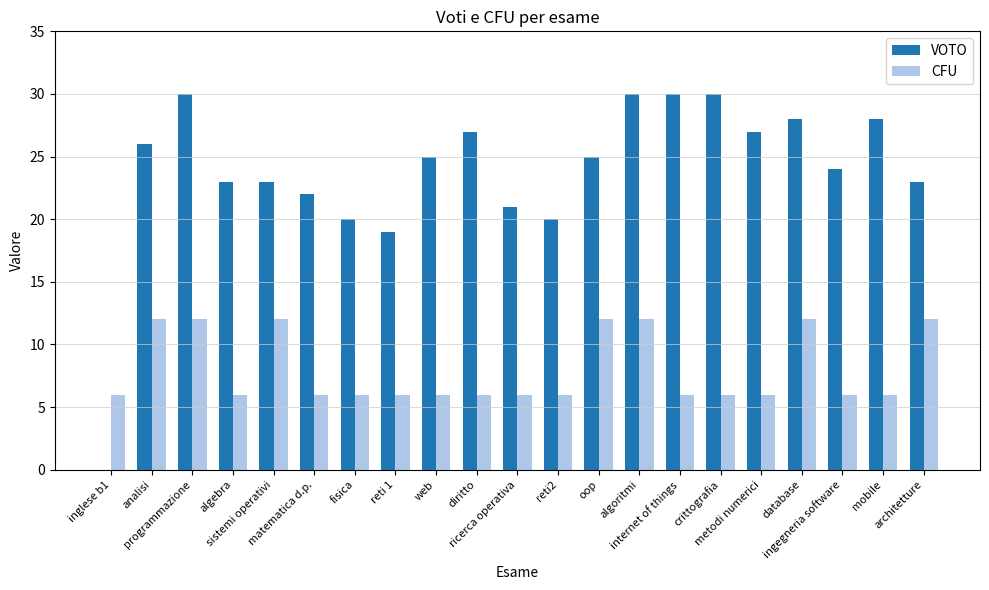

Count the number of categories in the chart.

21